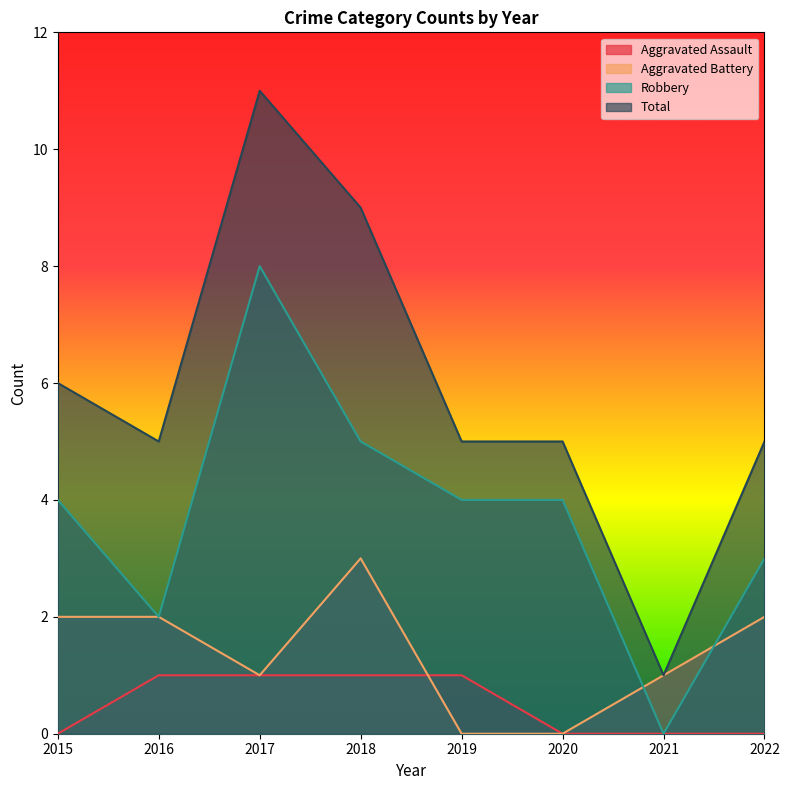

How many lines are shown in the chart?

4